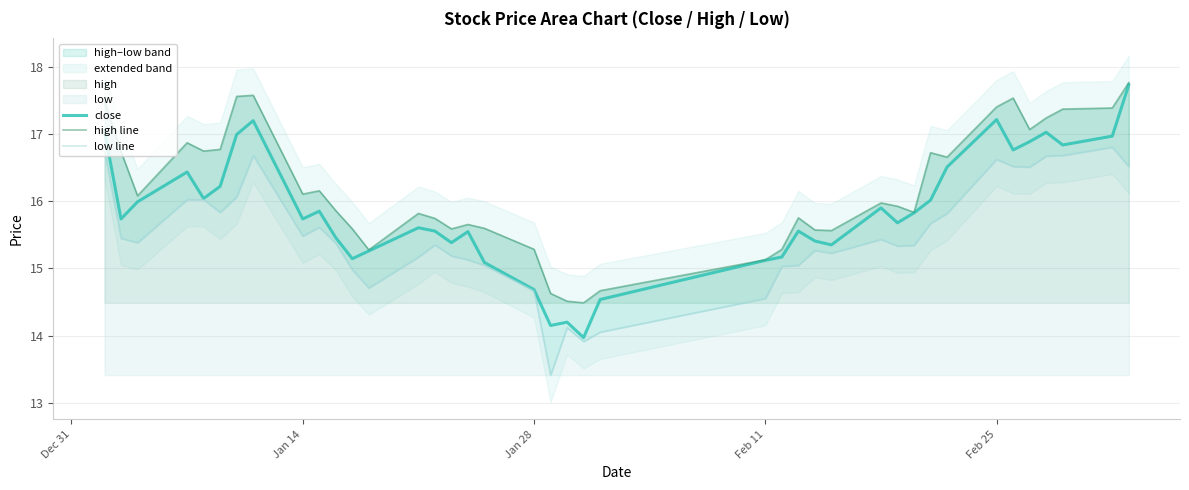

What is the average value of the close series?

15.8